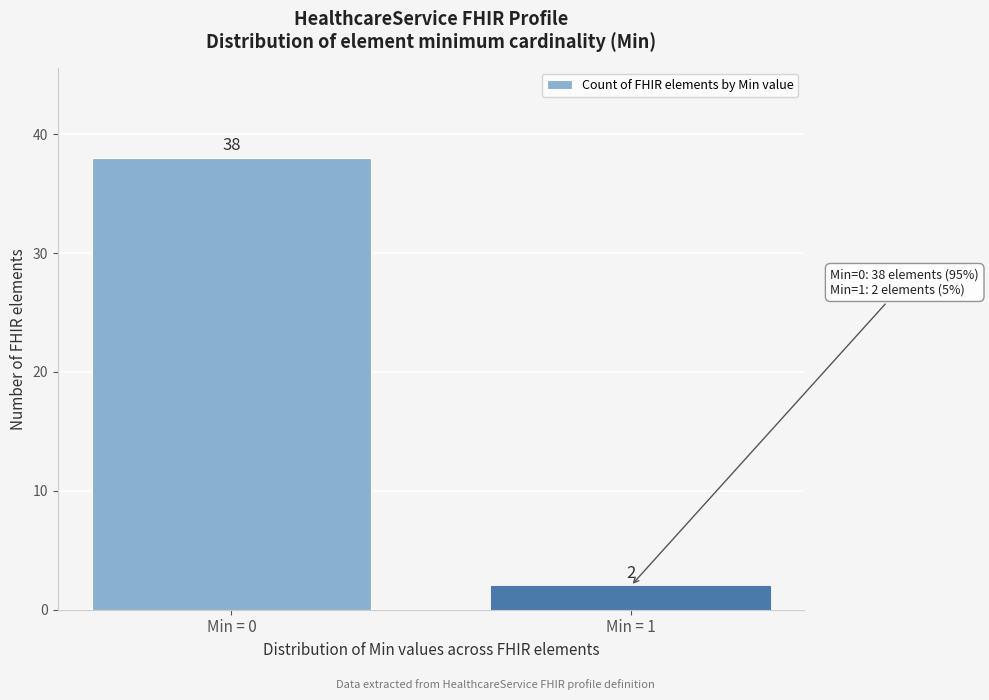

Reading left to right, transcribe all the data shown in this chart.

38	2